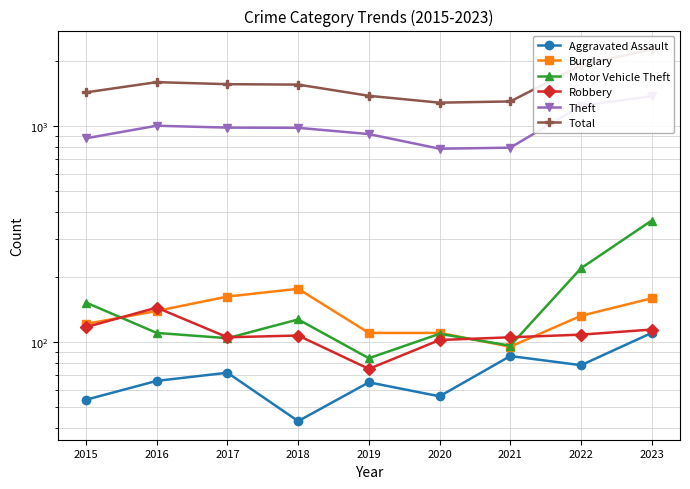

What is the total value across all series at 2018?

2978